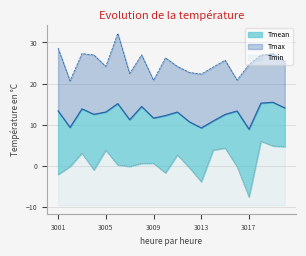

List the series in order of their peak value, lowest first.

Tmin, Tmean, Tmax